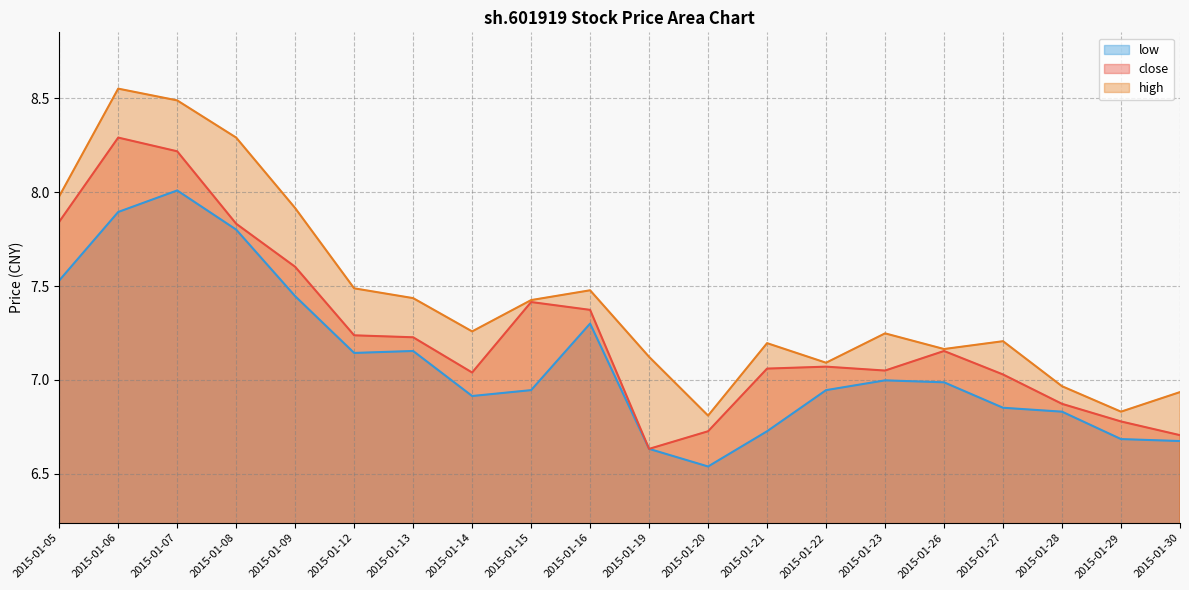

Reading left to right, transcribe all the data shown in this chart.

close: 7.8	8.3	8.2	7.8	7.6	7.2	7.2	7.0	7.4	7.4	6.6	6.7	7.1	7.1	7.0	7.2	7.0	6.9	6.8	6.7
high: 8.0	8.6	8.5	8.3	7.9	7.5	7.4	7.3	7.4	7.5	7.1	6.8	7.2	7.1	7.2	7.2	7.2	7.0	6.8	6.9
low: 7.5	7.9	8.0	7.8	7.4	7.1	7.2	6.9	6.9	7.3	6.6	6.5	6.7	6.9	7.0	7.0	6.9	6.8	6.7	6.7